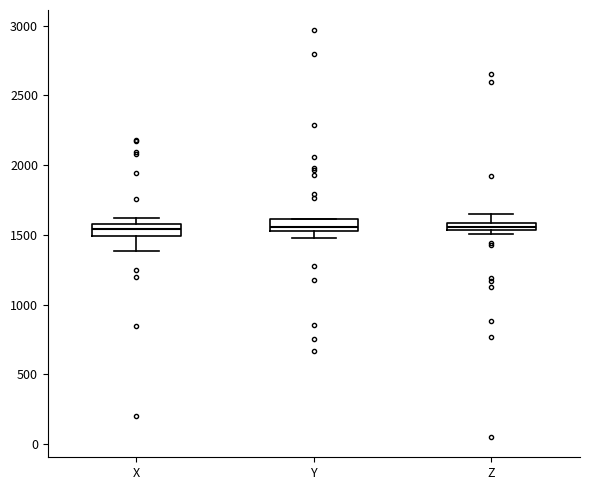

Where is the lower edge of the box for Y on the y-axis? The values are not printed on the chart, so give them approximately, as read against the axis.

1550